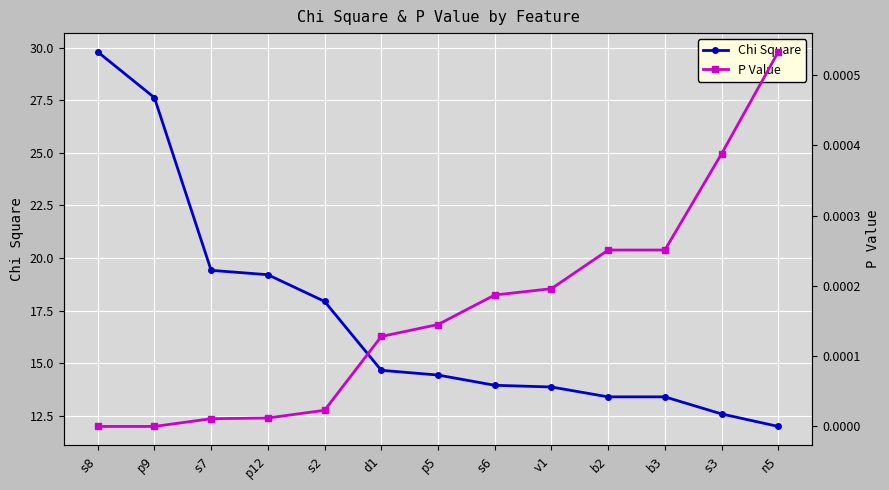

Between v1 and s8, which is larger?

s8